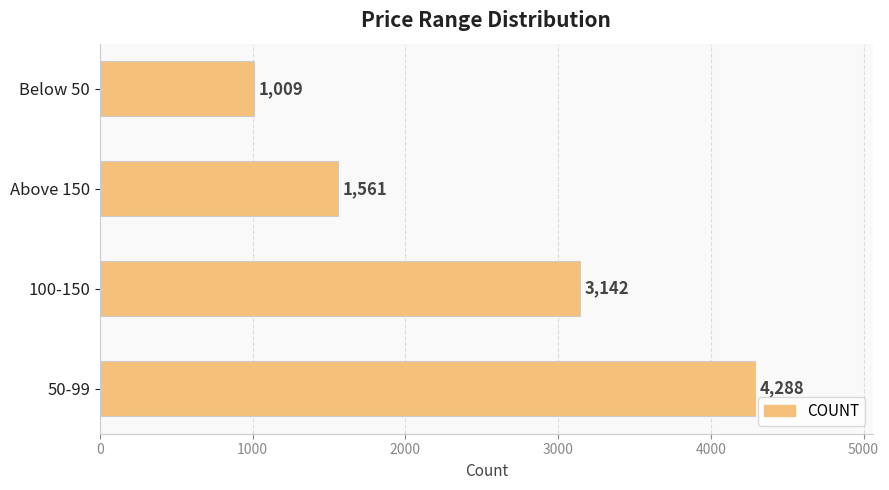

True or false: the data shows 3142 at 100-150.

True